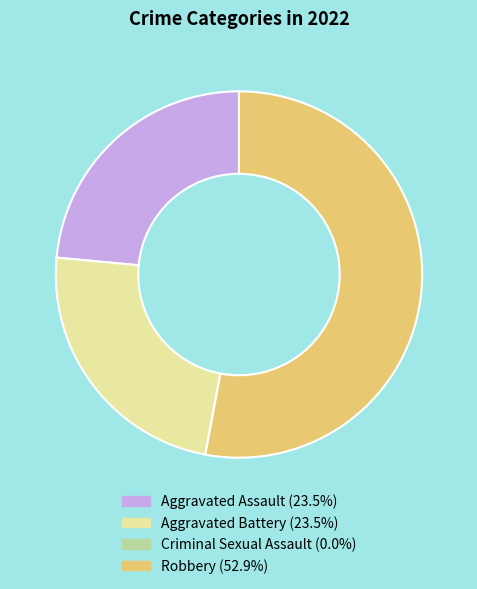

What is the largest slice in the pie chart?

Robbery